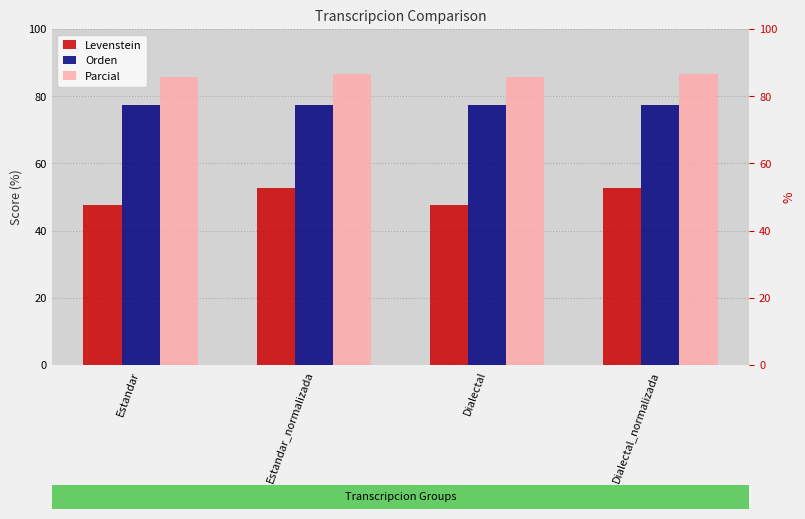

What is the average value of the Parcial series?

86.1